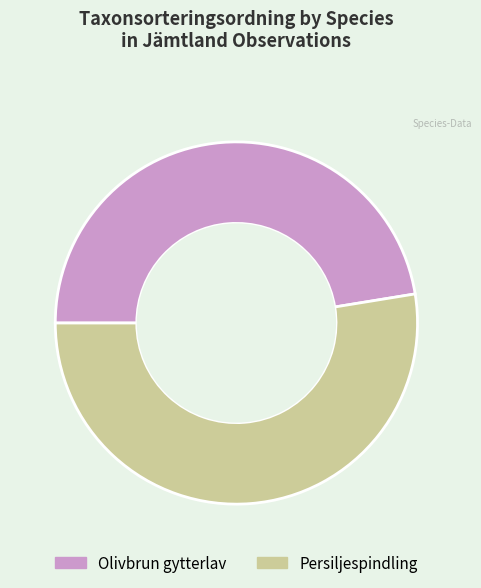

What is the ratio of the value at Olivbrun gytterlav to the value at Persiljespindling?

0.9